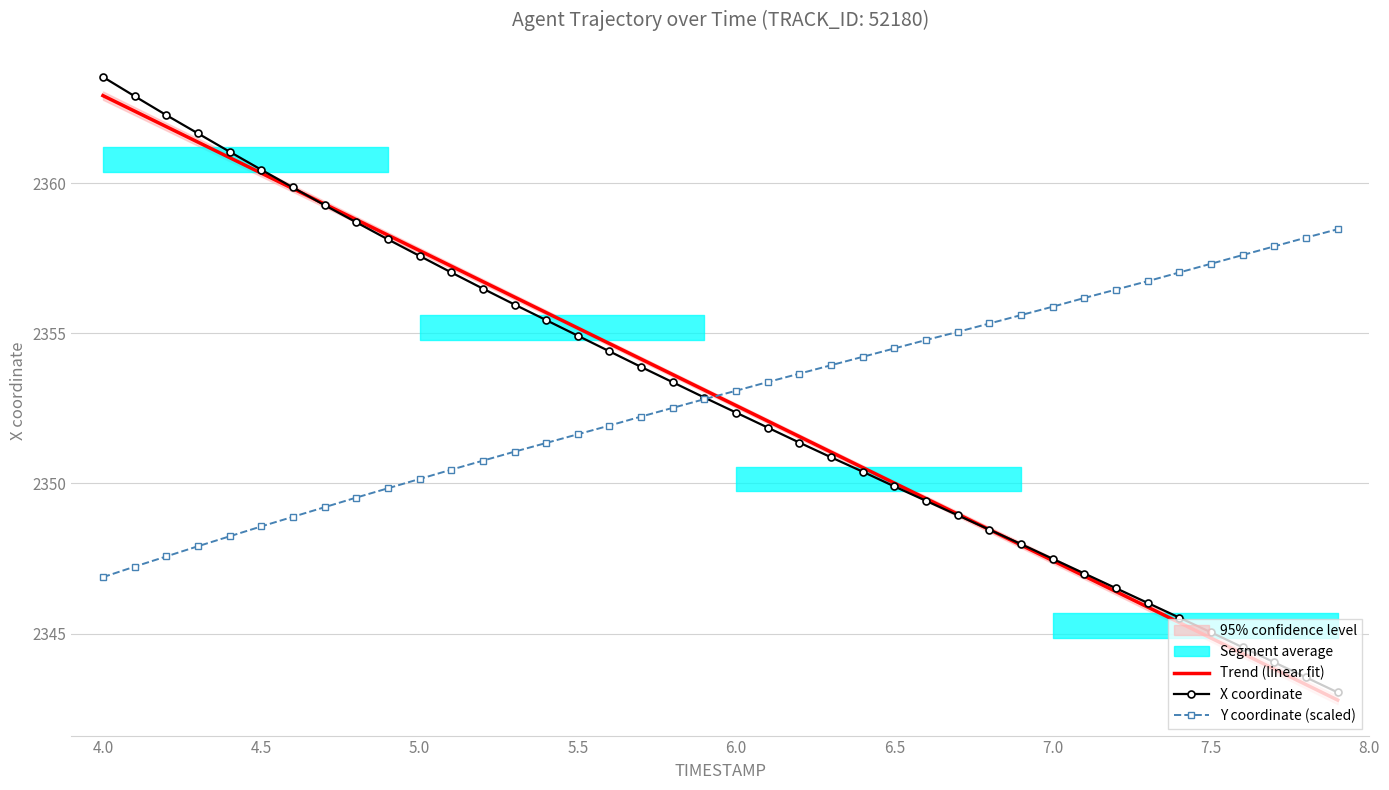

True or false: Y coordinate (scaled) and Trend (linear fit) intersect in this chart.

True